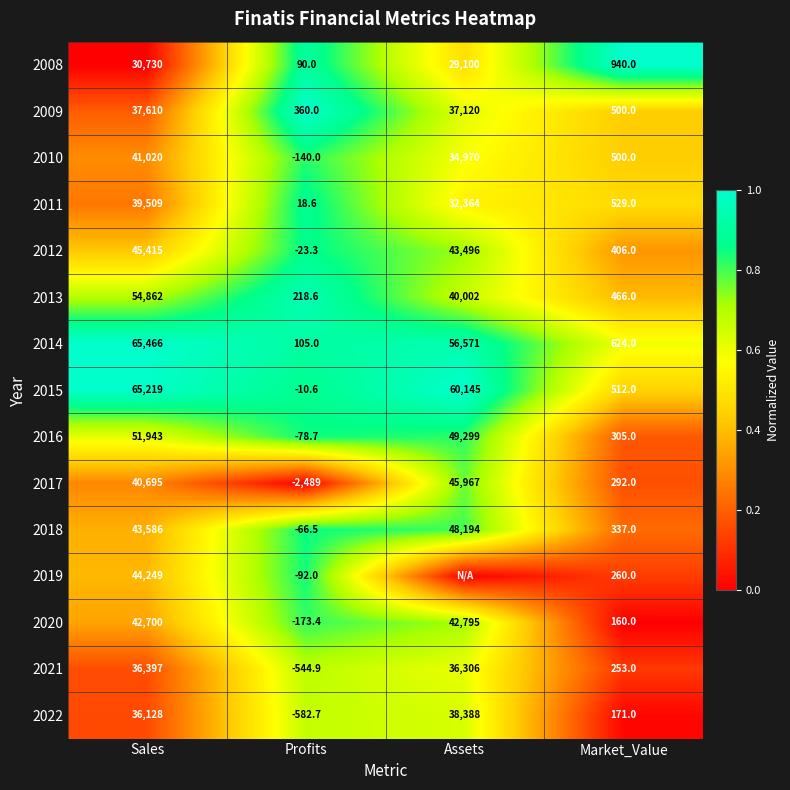

What is the average value of the 2022 series?

18526.1